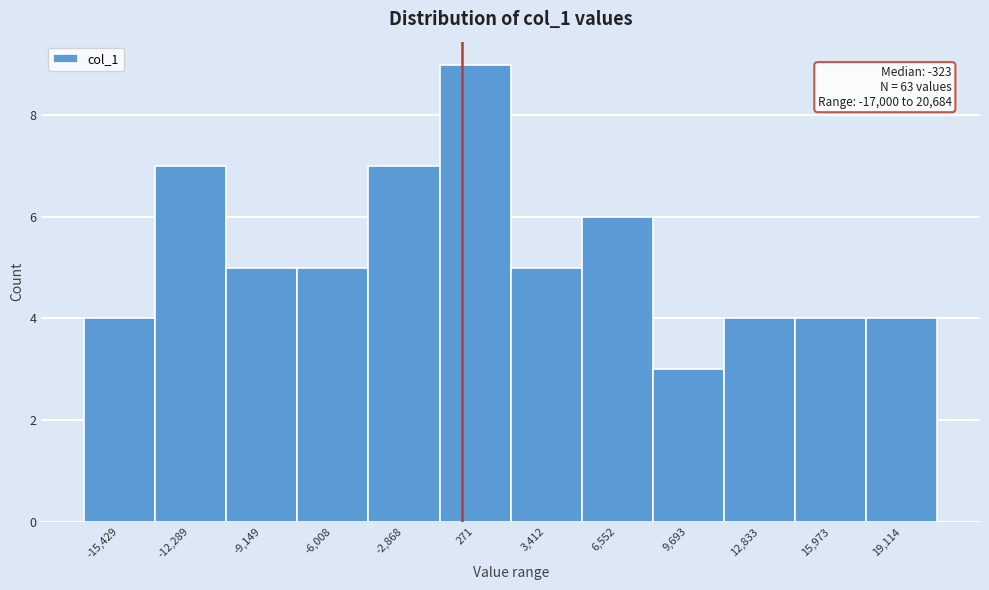

Which range on the x-axis has the tallest bar?

-1500 to 2000